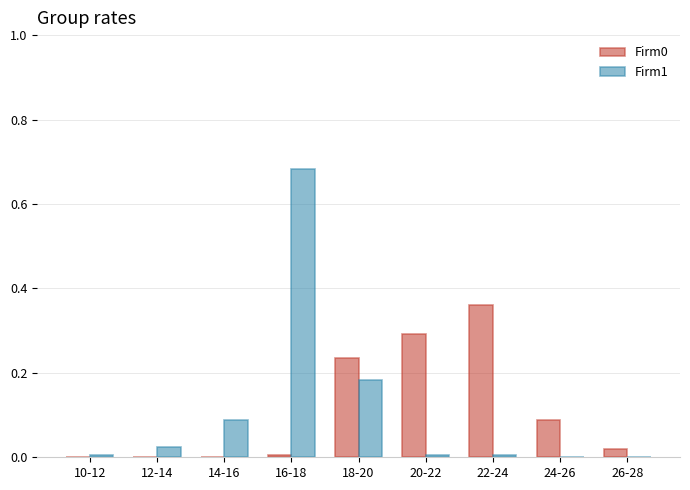

Is it true that Firm0 equals 0.0 at 18-20?

False